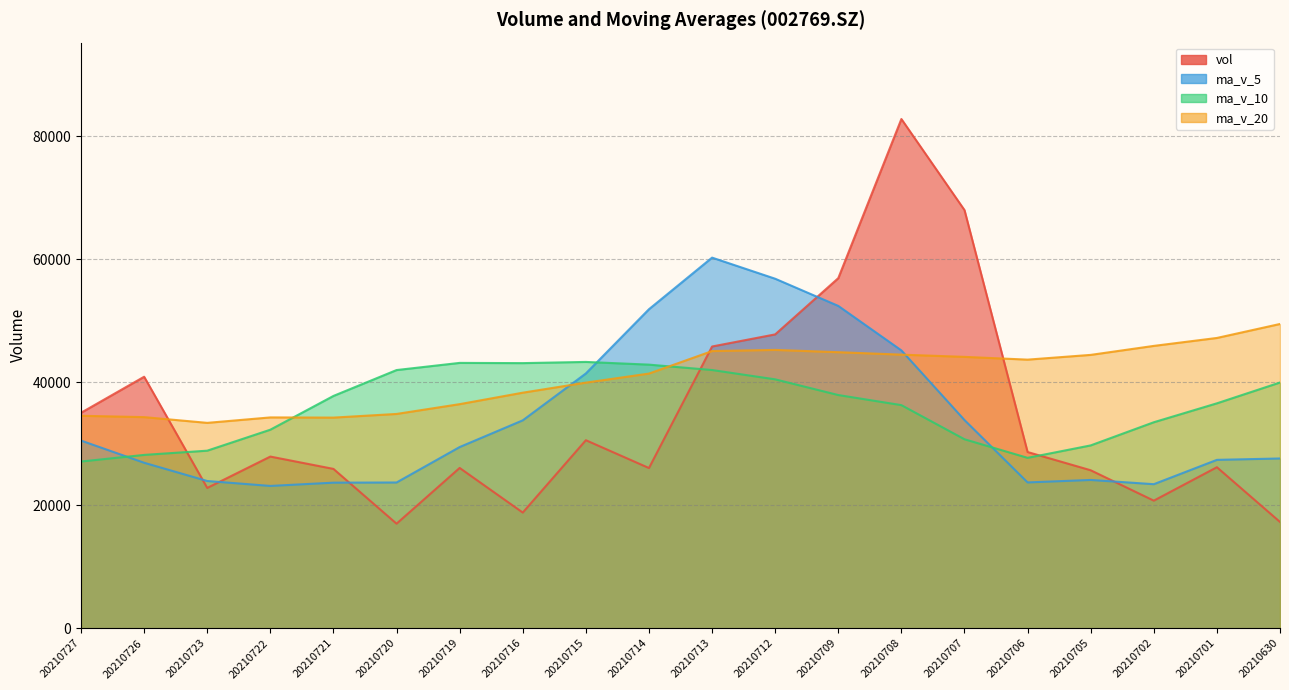

What value does the ma_v_5 series have at 20210630?

27606.0